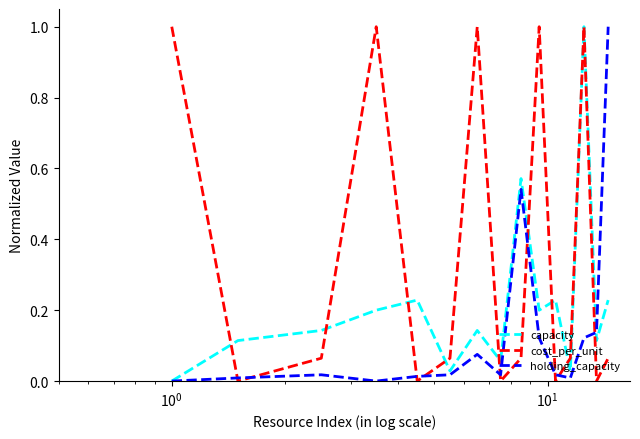

What is the difference between the second highest and minimum values in the cost_per_unit series?

1.0